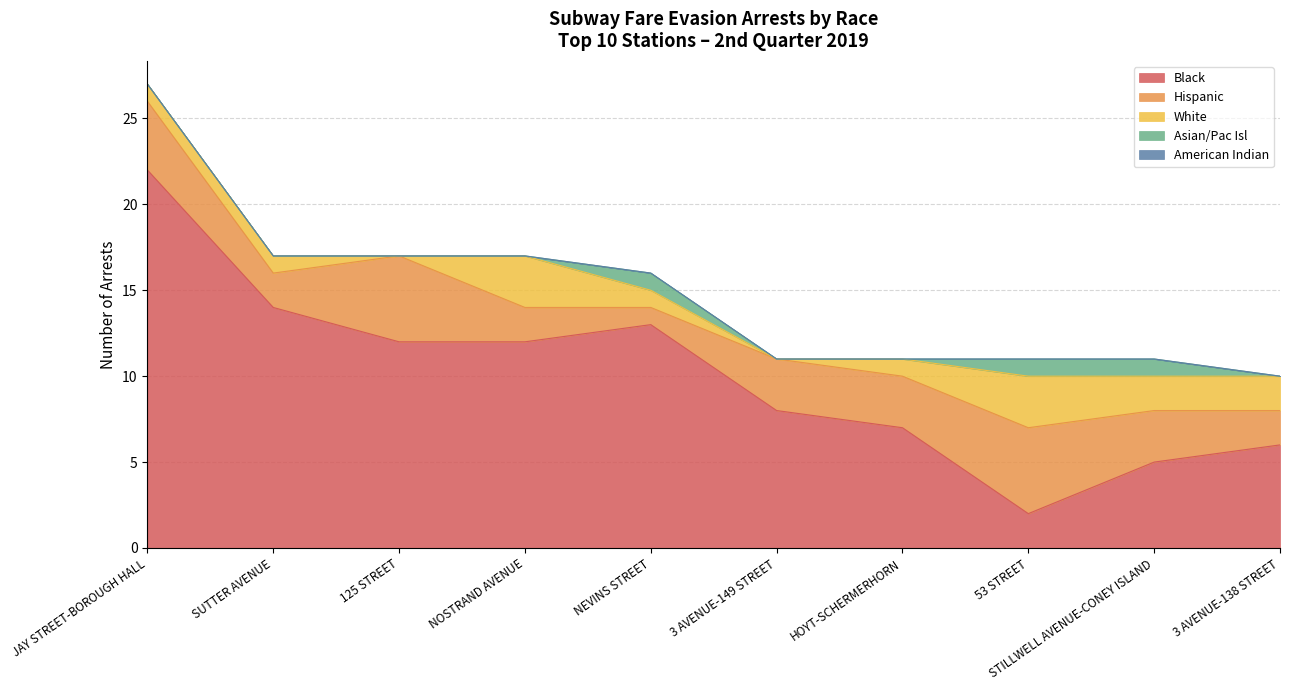

Where is Hispanic nearest to the value 3?

3 AVENUE-149 STREET